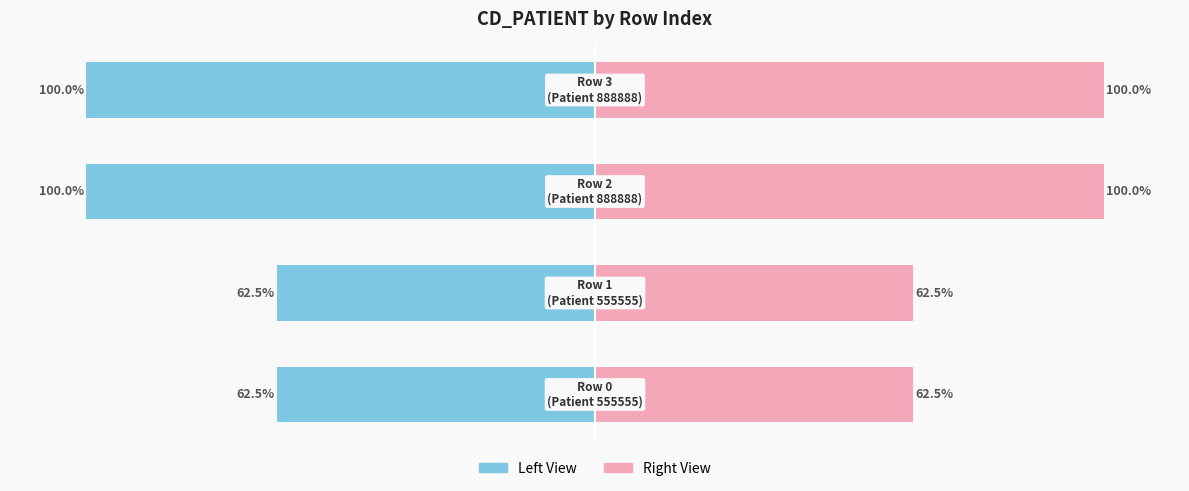

What is the value of the CD_PATIENT (Left View) bar at the 2nd from the left?

-62.5